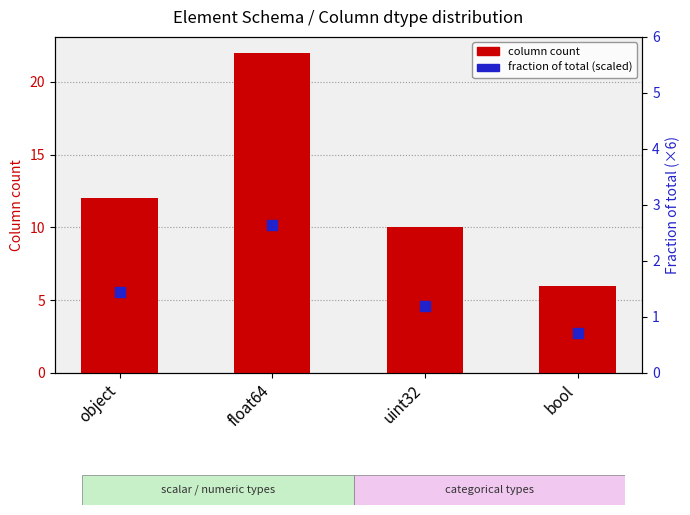

At which category is the sum across all series the highest?

float64